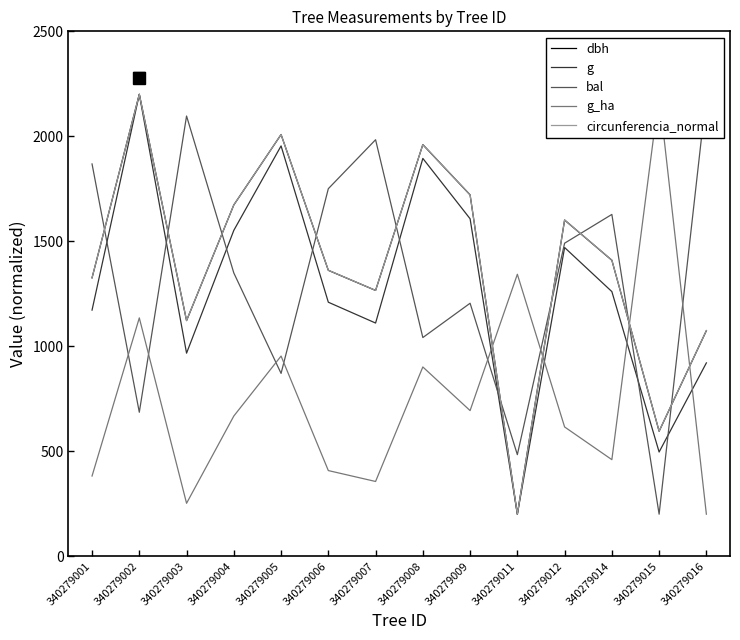

What is the sum of all g_ha values?

10566.2